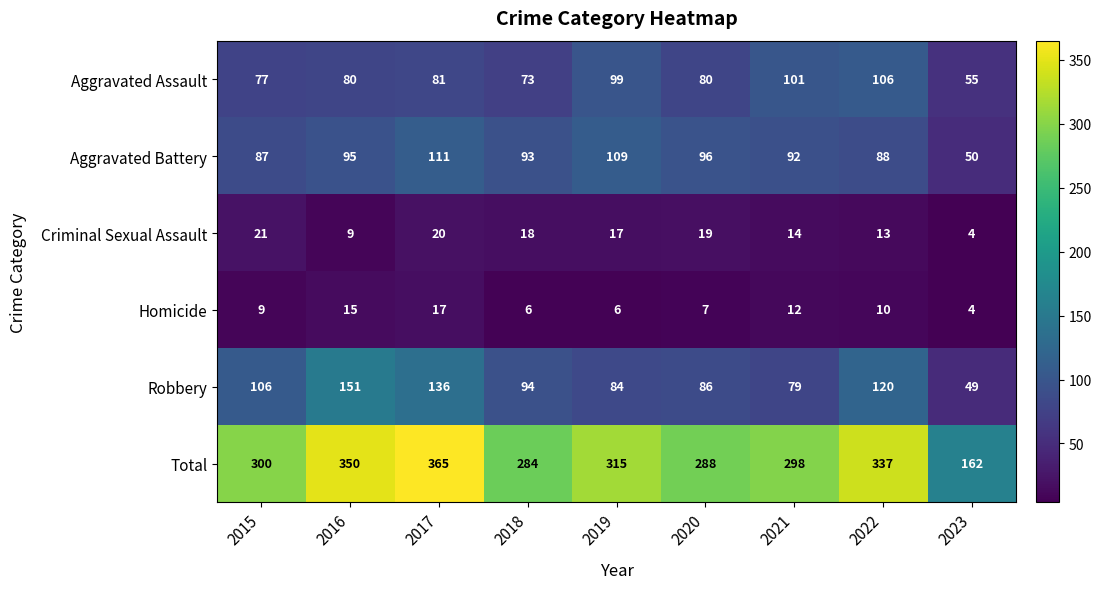

What is the difference between the maximum and minimum values in the Robbery series?

102